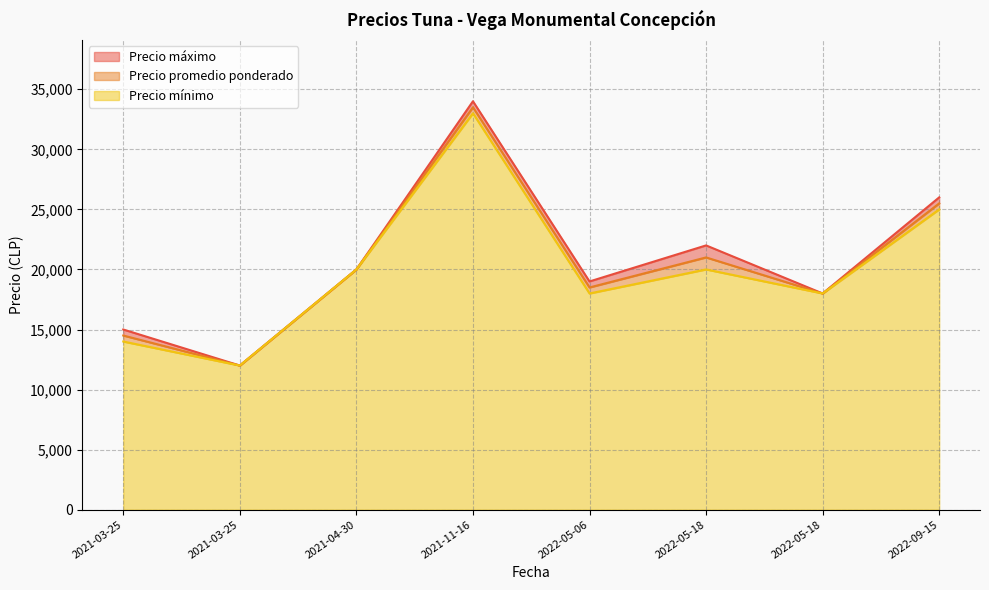

How many categories are shown in the chart?

8